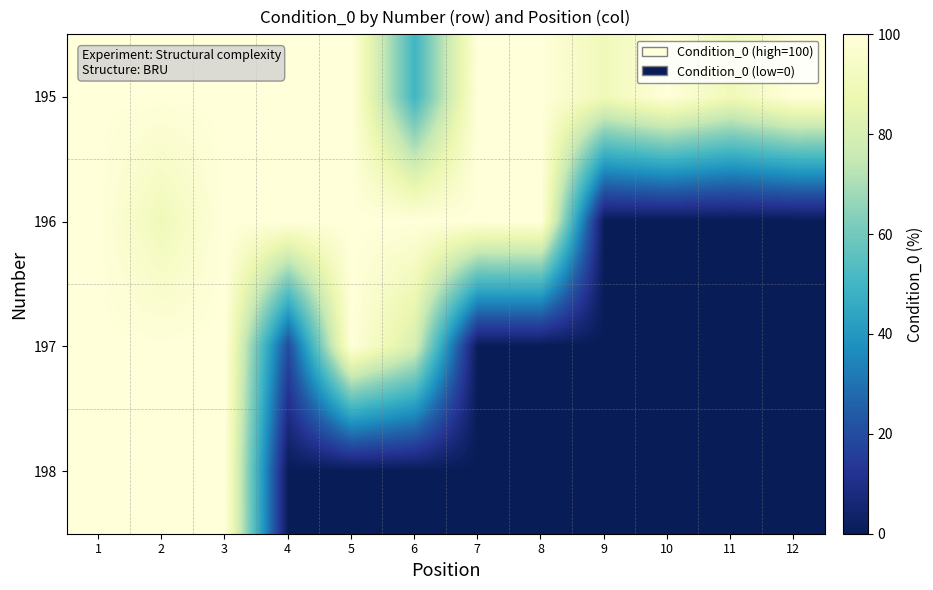

Reading left to right, list all the values displayed in this chart.

195: 1=100	2=100	3=100	4=100	5=100	6=50	7=100	8=100	9=90	10=100	11=90	12=100
196: 1=100	2=90	3=100	4=100	5=100	6=100	7=100	8=100	9=0	10=0	11=0	12=0
197: 1=100	2=100	3=100	4=20	5=100	6=80	7=0	8=0	9=0	10=0	11=0	12=0
198: 1=100	2=100	3=100	4=0	5=0	6=0	7=0	8=0	9=0	10=0	11=0	12=0